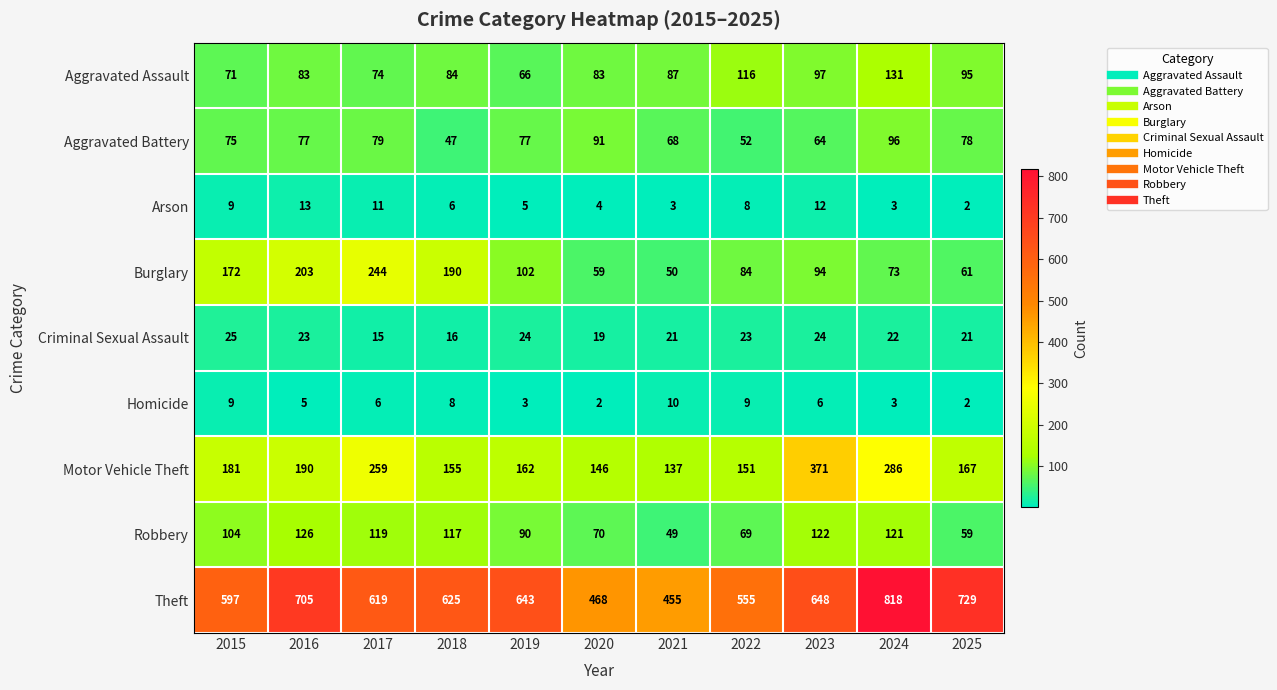

Which series has the largest total across all categories?

Theft